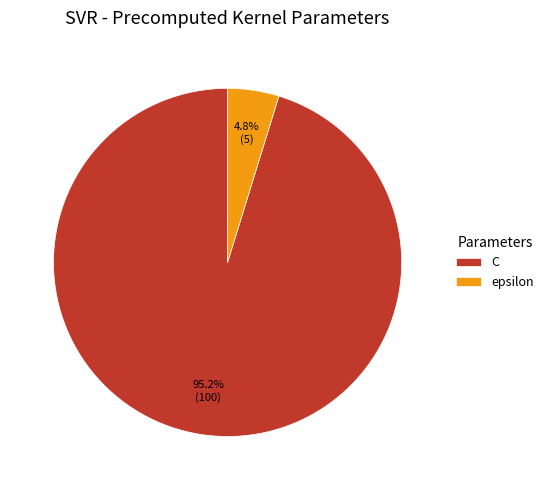

Which category has the smallest portion of the pie?

epsilon